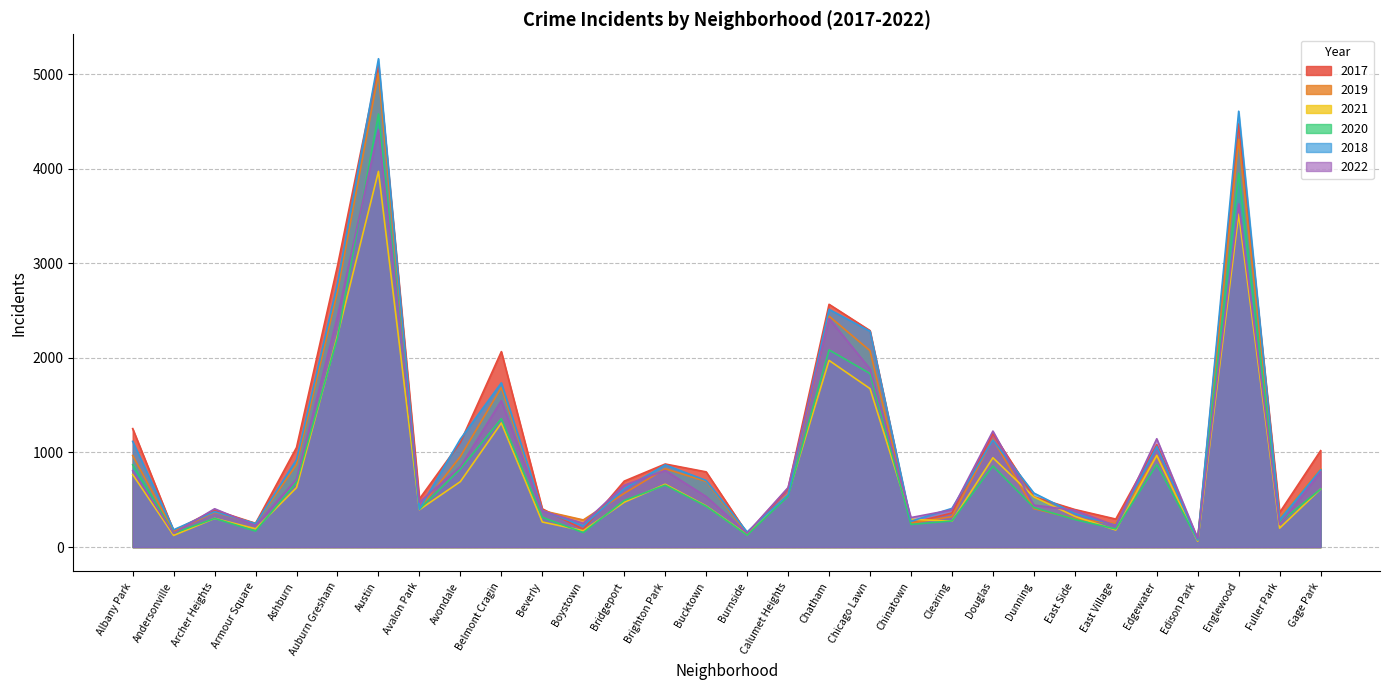

What is the spread (max minus min) of values at Albany Park?

485